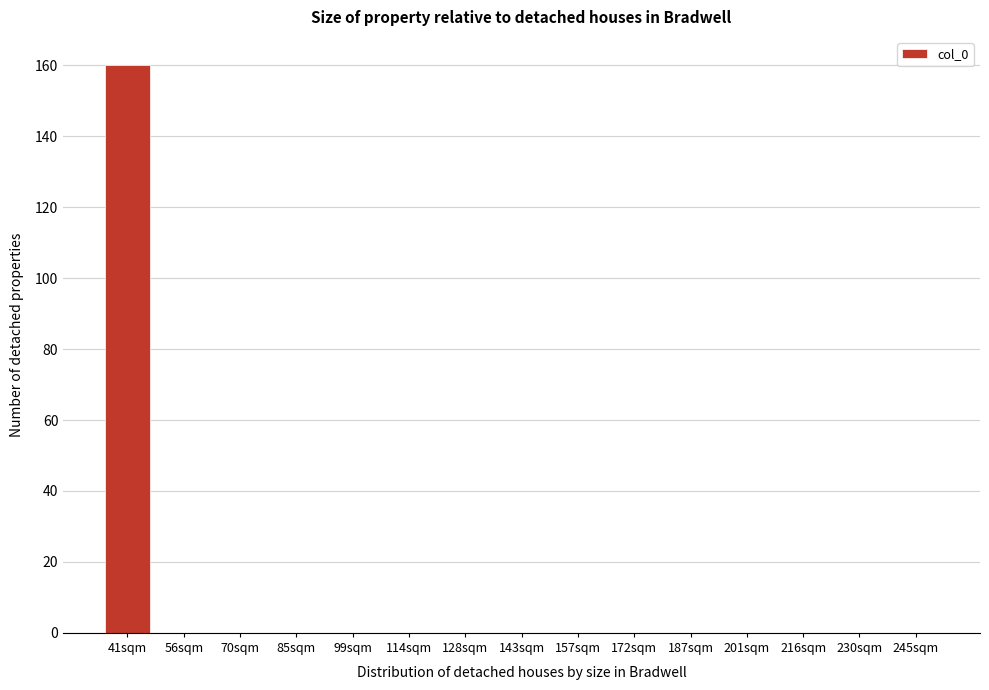

Reading left to right, extract all data points from this chart.

41sqm=160	56sqm=0	70sqm=0	85sqm=0	99sqm=0	114sqm=0	128sqm=0	143sqm=0	157sqm=0	172sqm=0	187sqm=0	201sqm=0	216sqm=0	230sqm=0	245sqm=0